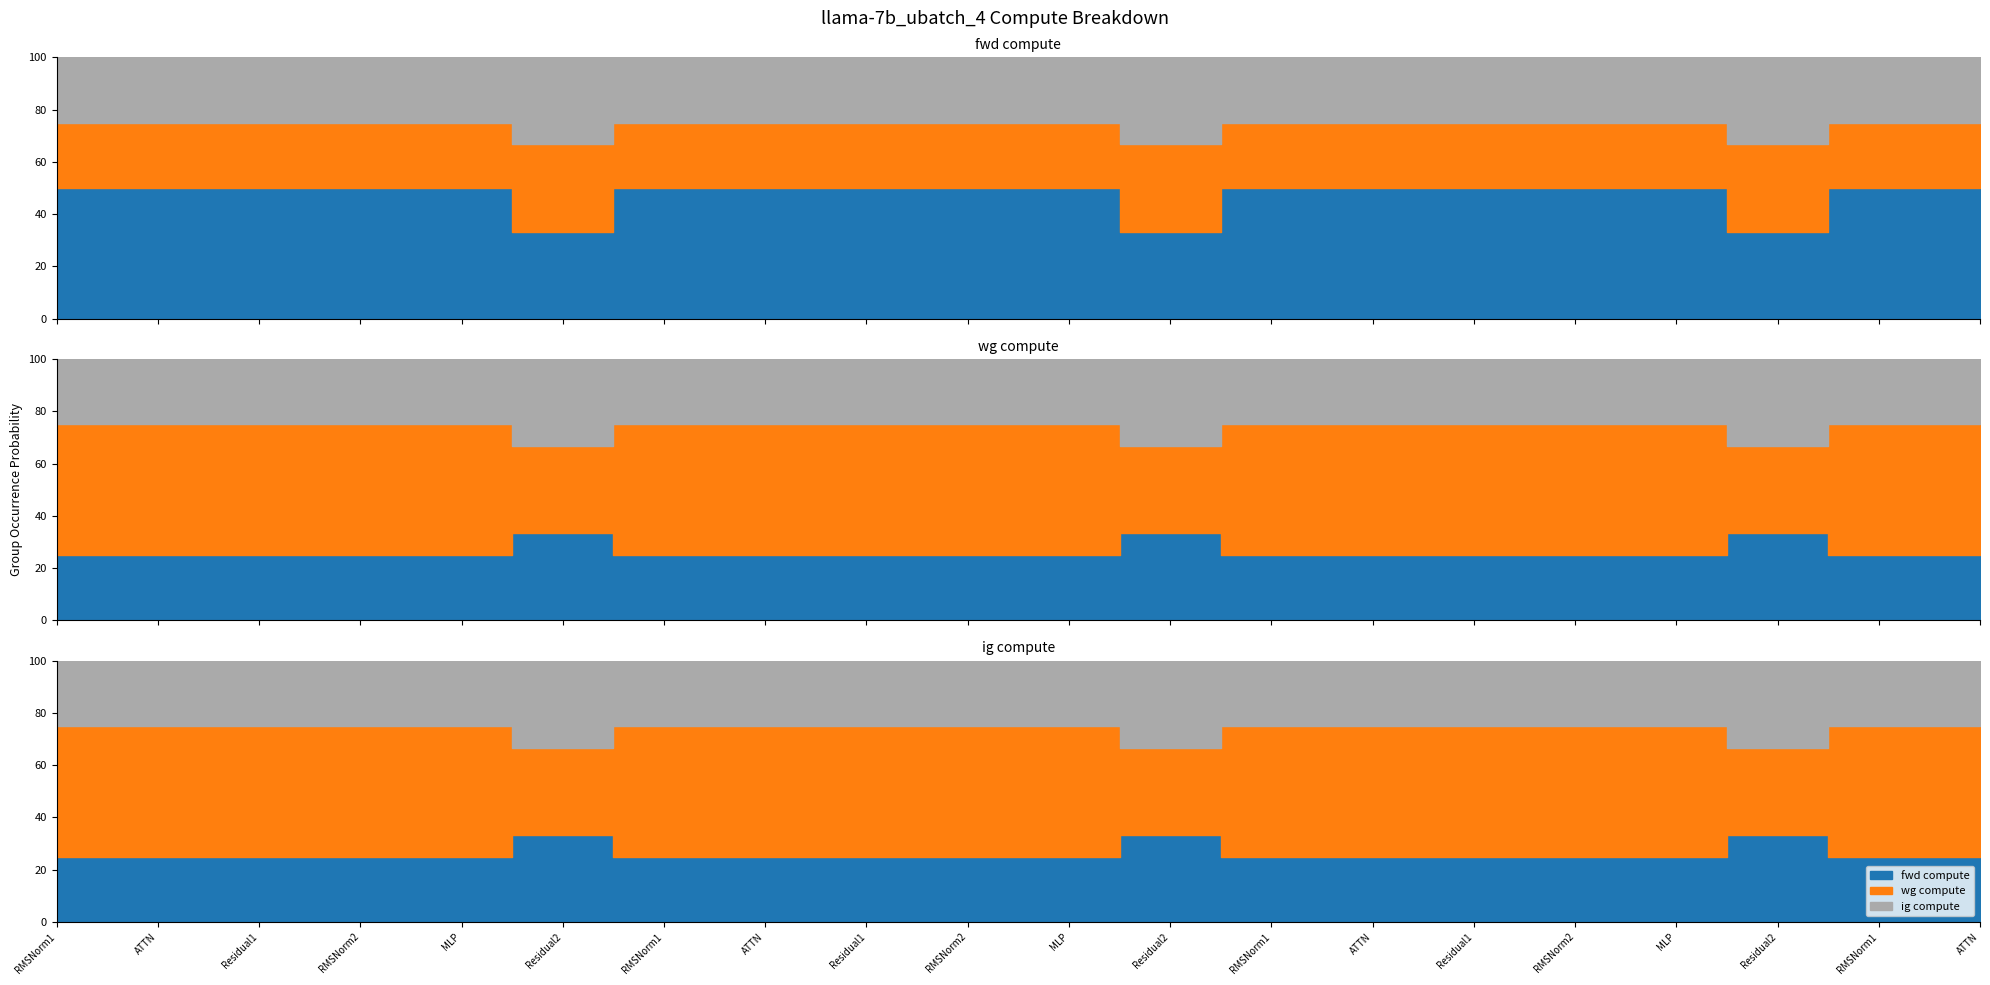

At which label does fwd compute reach its peak?

ATTN